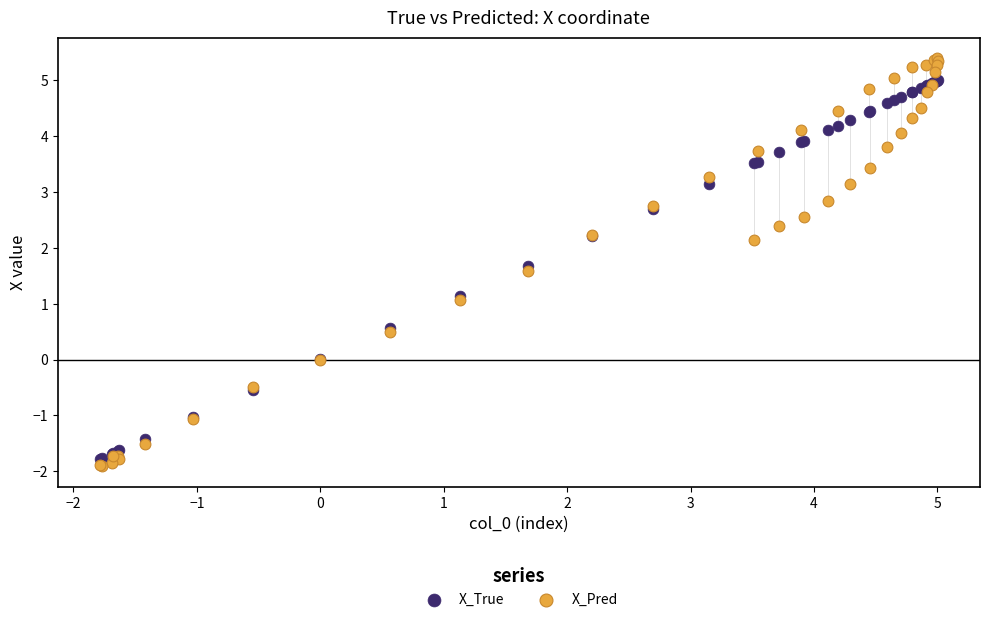

Which series contains the highest Y value?

X_Pred